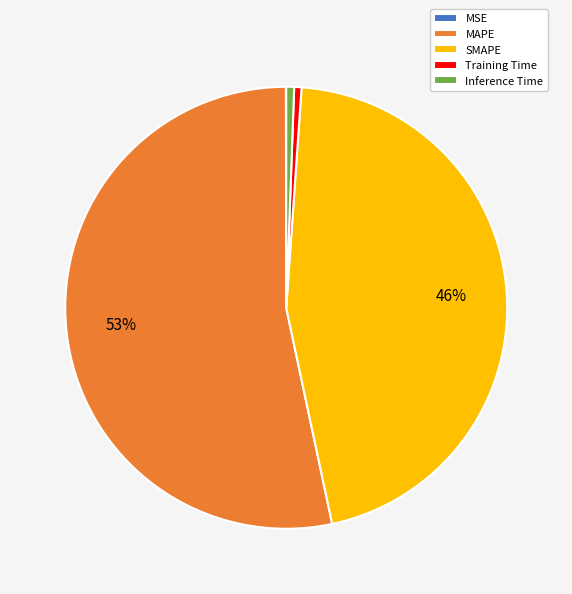

The Training Time slice represents 10% of the pie. True or false?

False